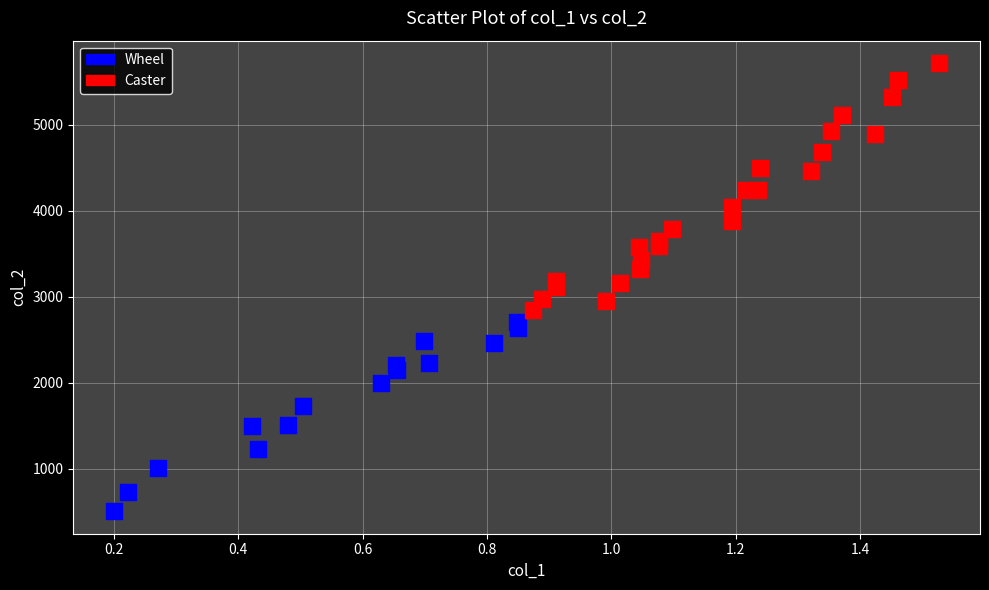

Which series contains the lowest Y value?

Wheel